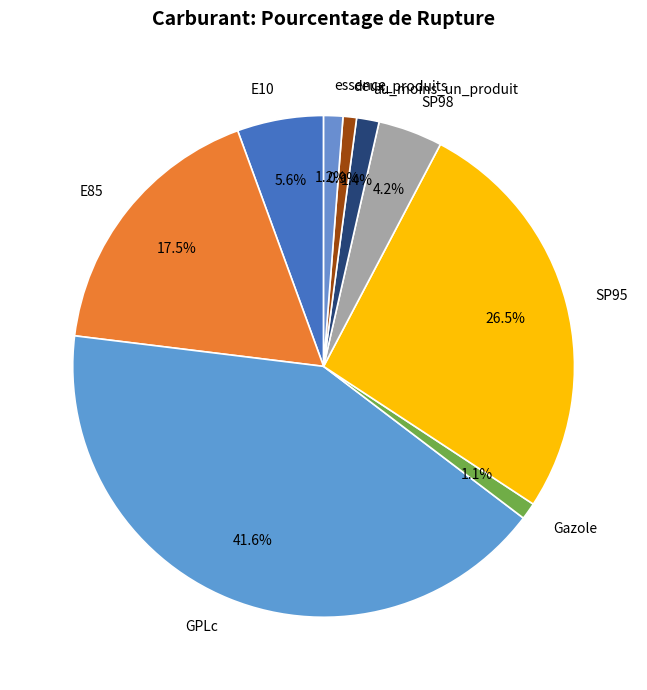

What is the ratio of the value at deux_produits to the value at E10?

0.2